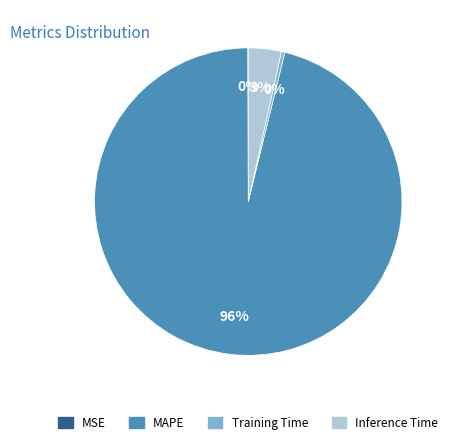

Is it true that Inference Time is 13% of the pie?

False